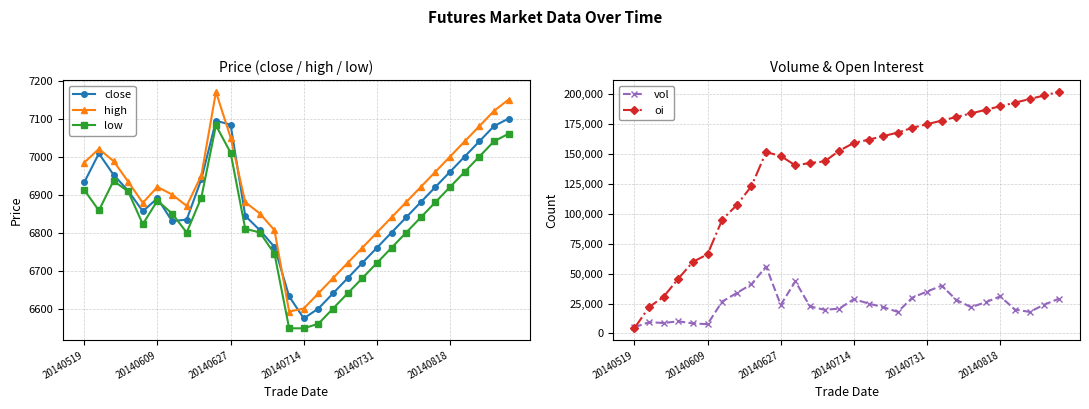

Is it true that oi equals 66166 at 20140609?

True